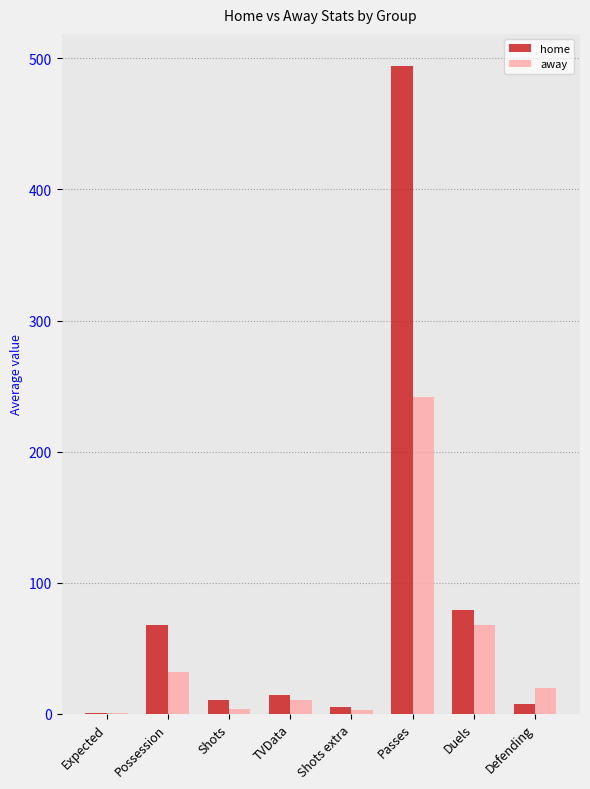

What is the sum of all away values?

378.9